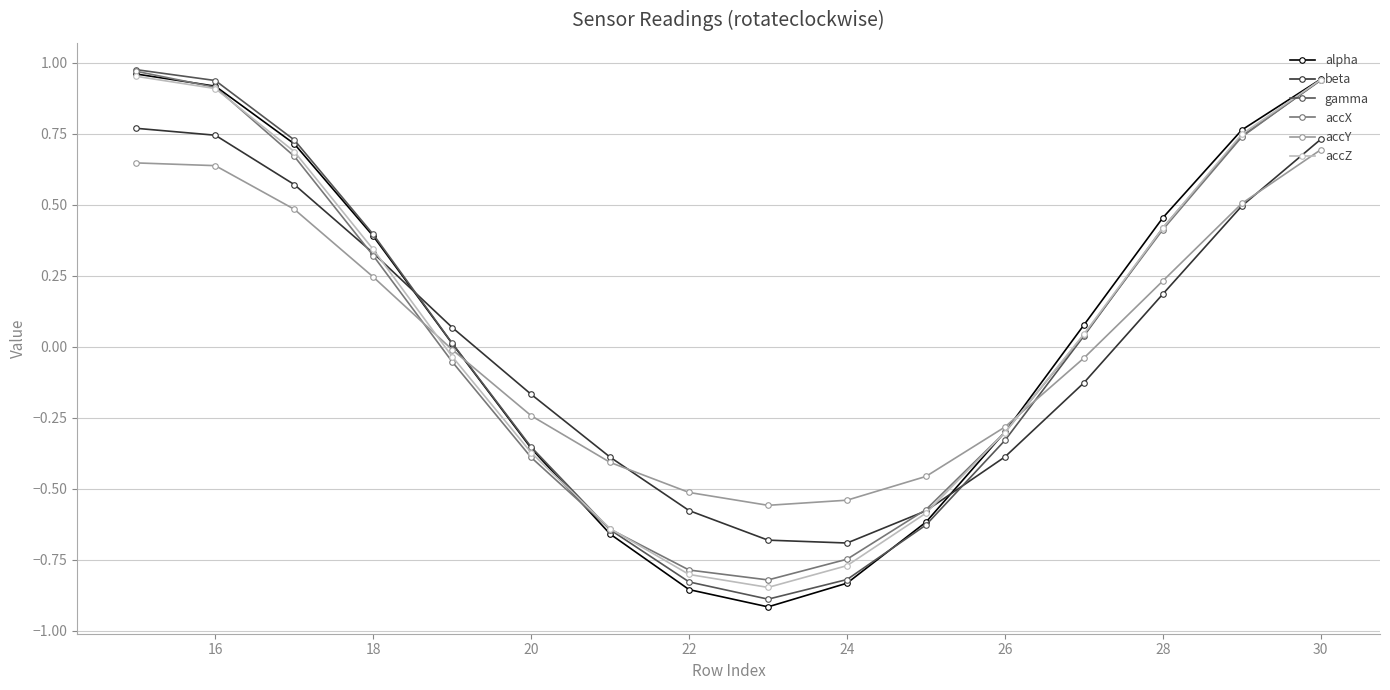

In beta, how many points are lower than both neighbors (excluding endpoints)?

1